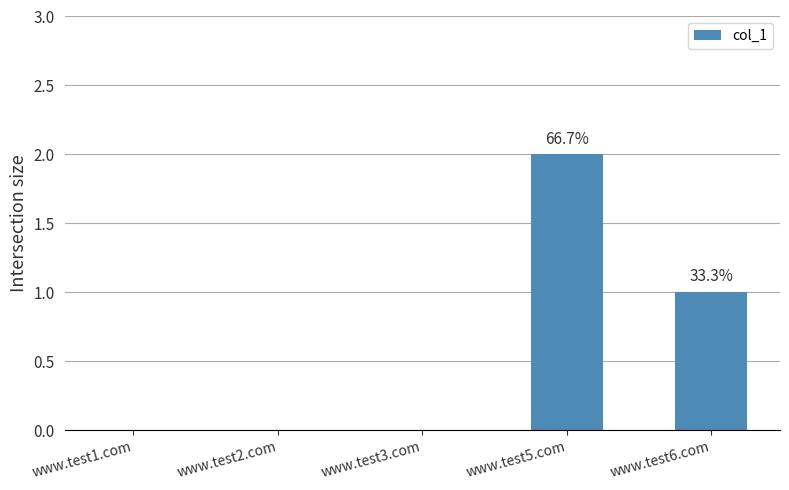

Where is the data nearest to the value 1?

www.test6.com